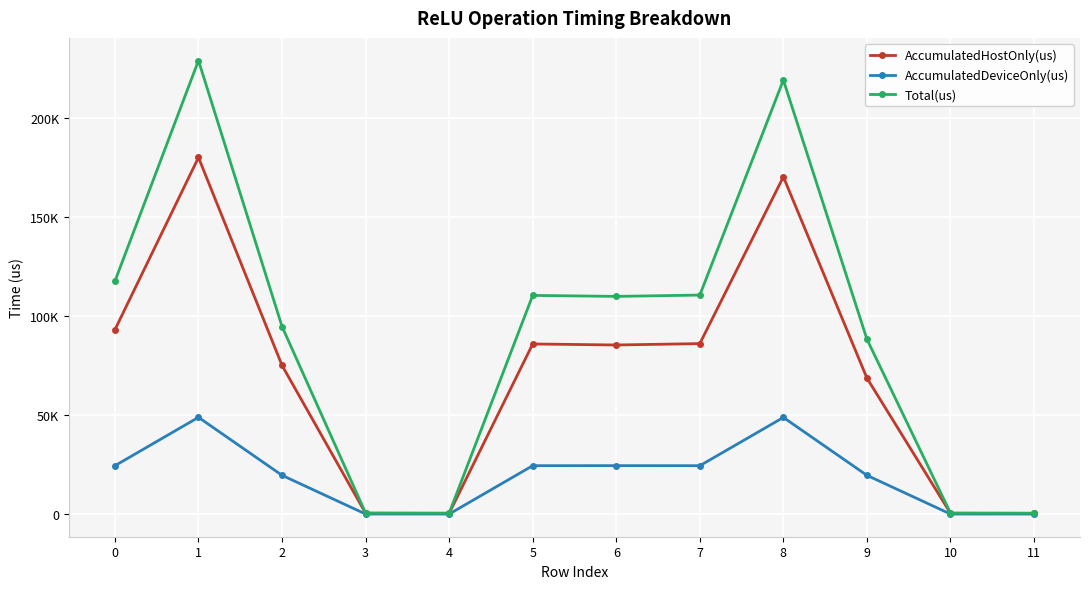

What is the spread (max minus min) of values at 3?

493.1